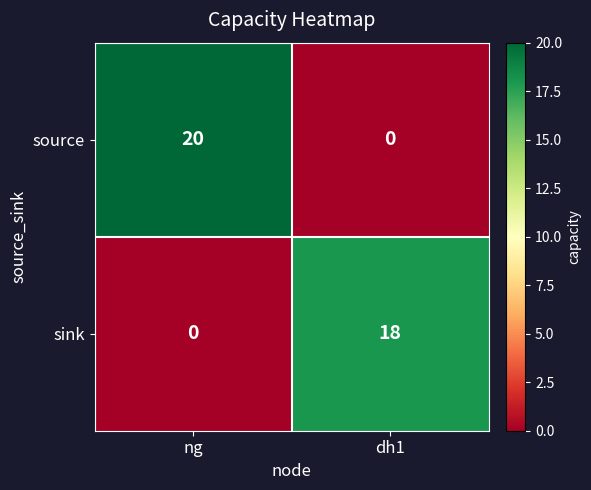

List the series in order of their overall mean, highest first.

source, sink